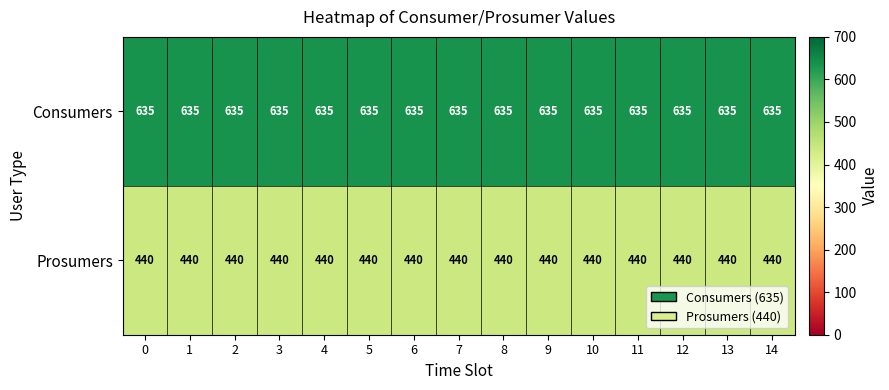

At 12, list the series in order from largest to smallest.

Consumers, Prosumers